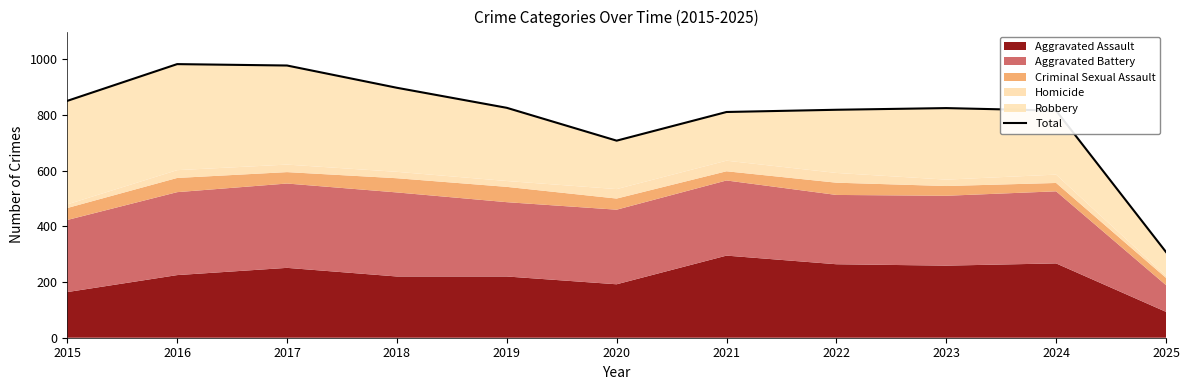

What is the change in value from 2015 to 2021?

-40